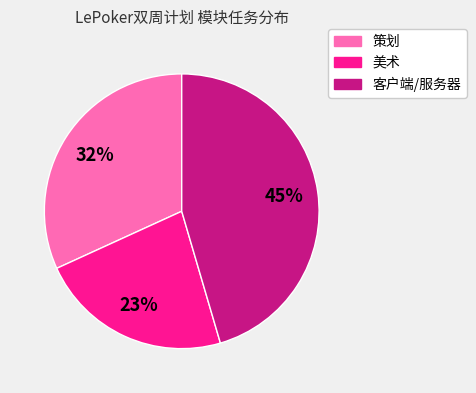

To the nearest percent, what is the combined percentage of 策划 and 客户端/服务器?

77%